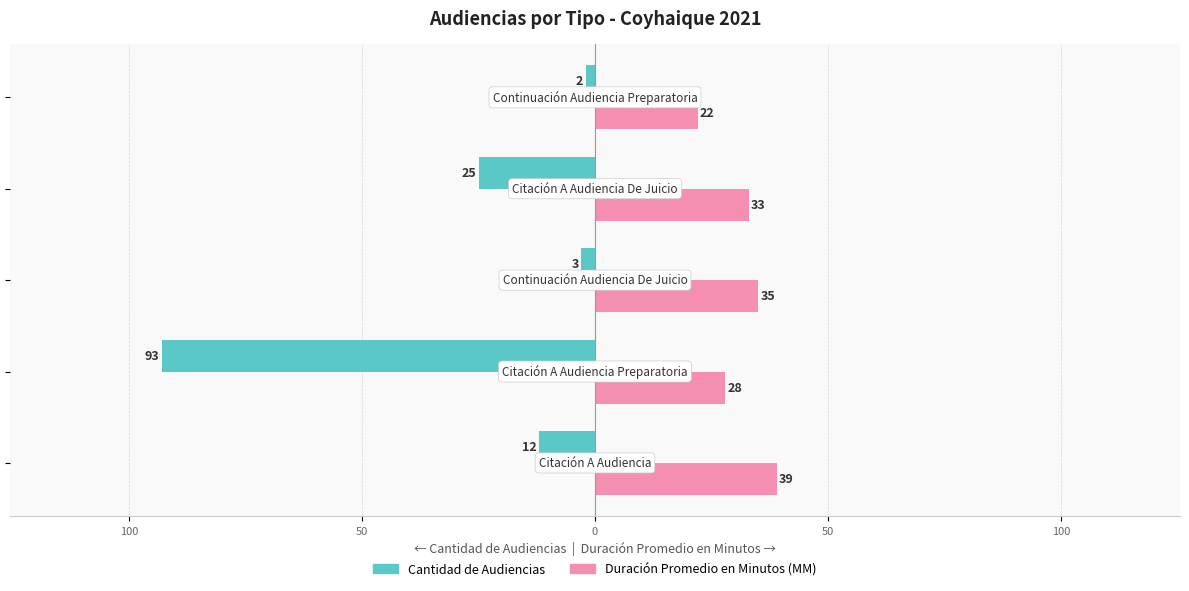

What is the sum of all Duración Promedio en Minutos (MM) values?

157